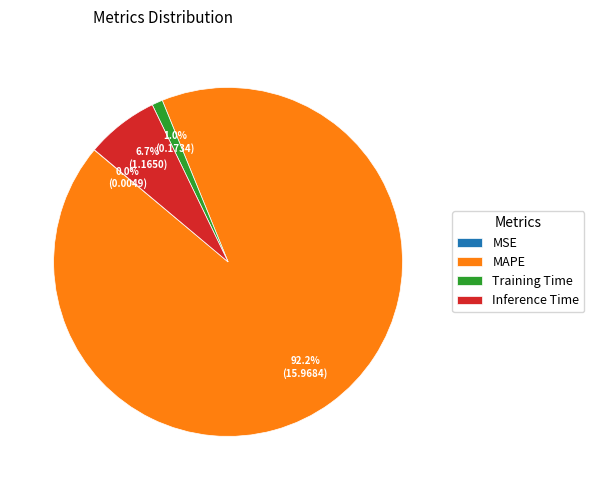

What percentage do Training Time and Inference Time together represent?

7.7%